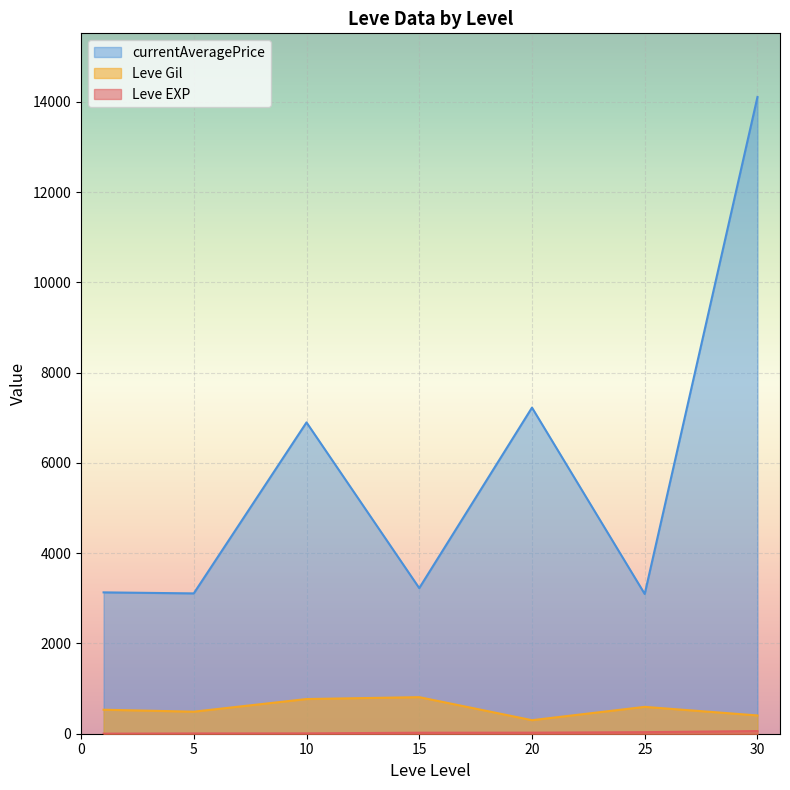

At which label does Leve EXP reach its peak?

30